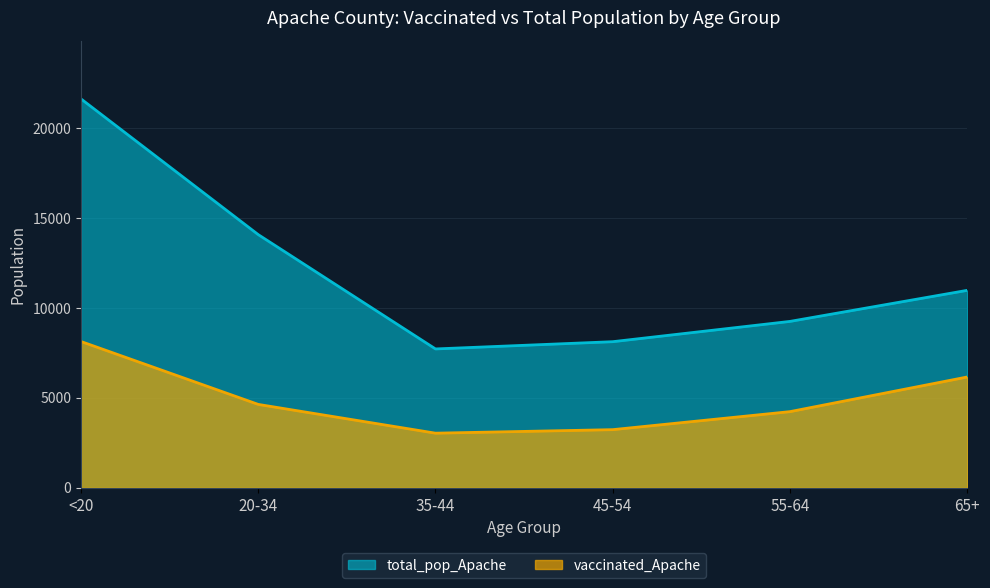

At how many categories does at least one series exceed 8431?

4